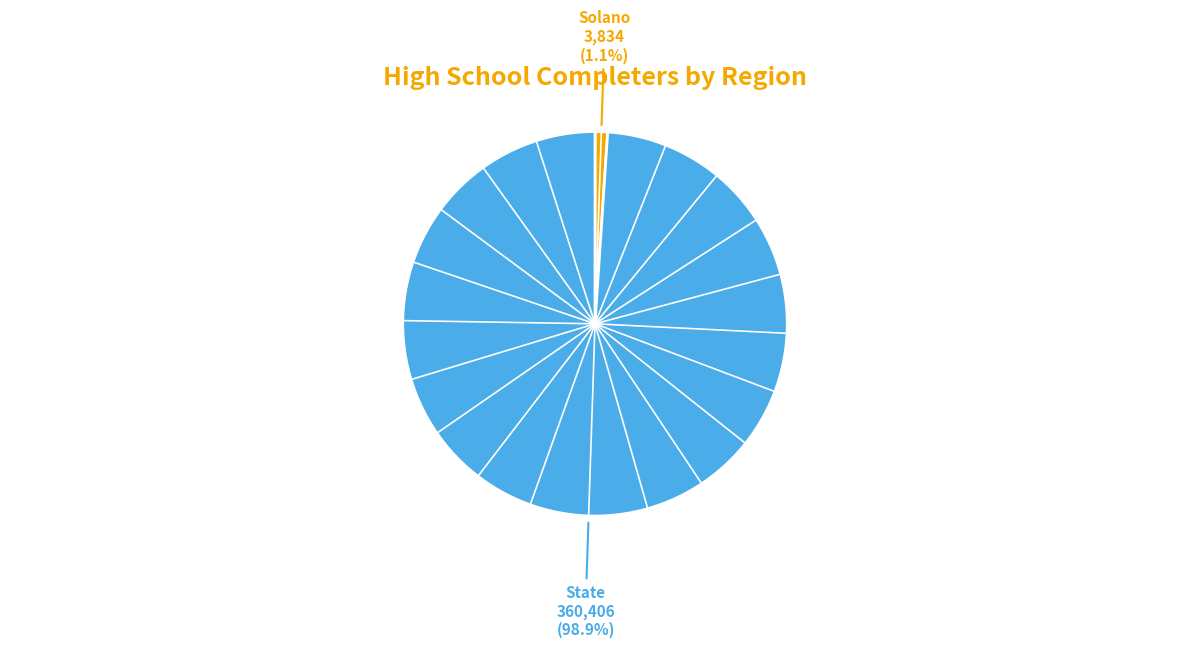

Does any single category account for the majority?

Yes